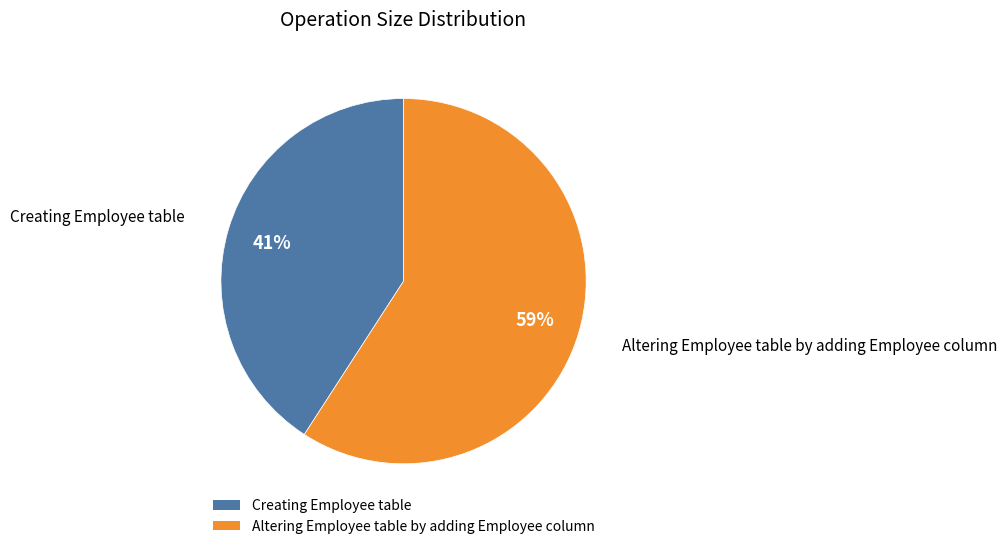

Is it true that Creating Employee table is 30% of the pie?

False